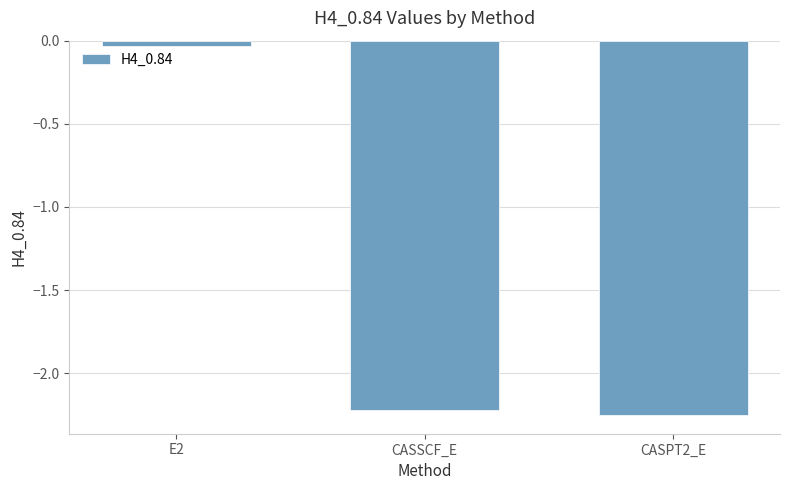

What position from the right is E2?

3